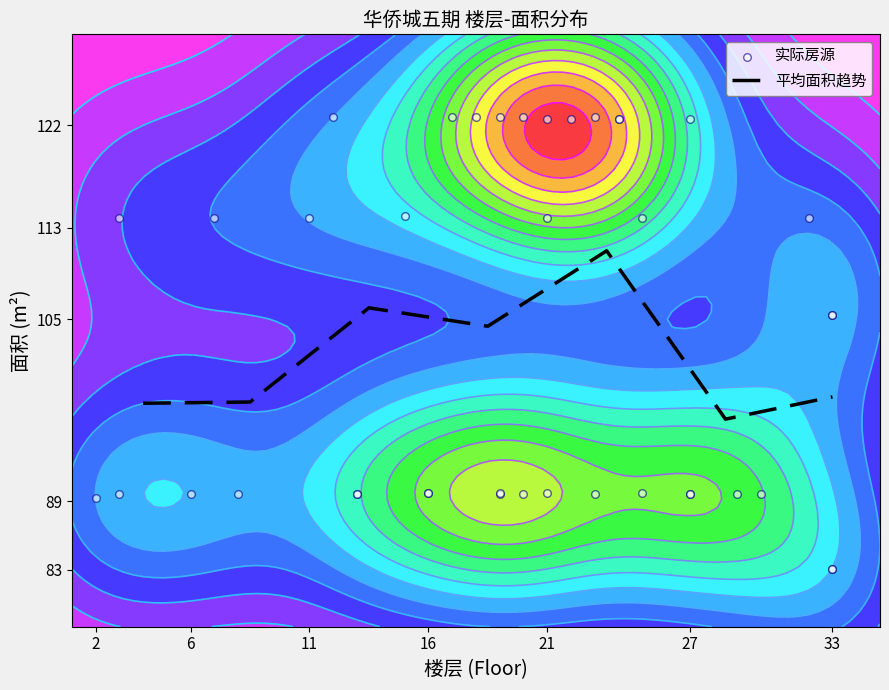

What is the minimum value for 平均面积趋势?

96.2